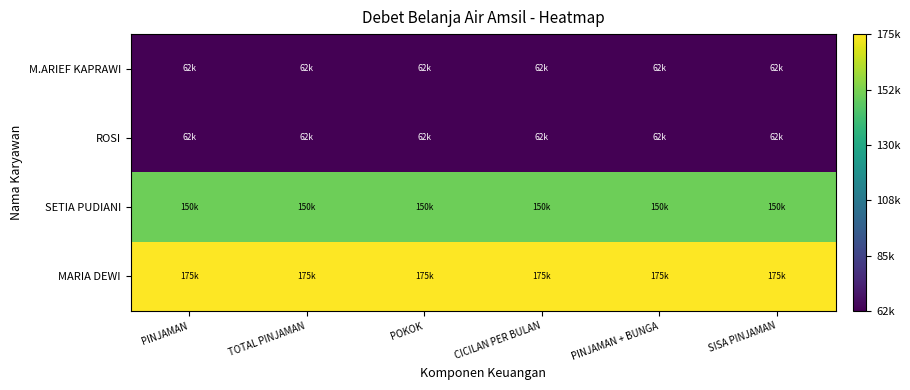

The MARIA DEWI series shows 175000 at POKOK. True or false?

True